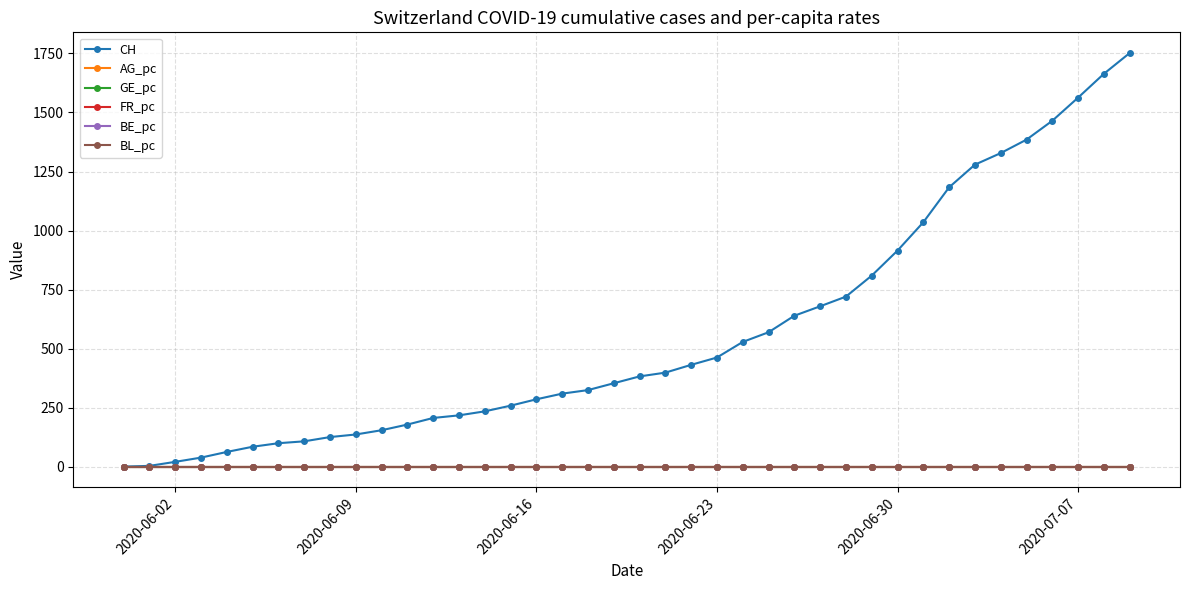

Which series has the largest range (max minus min)?

CH